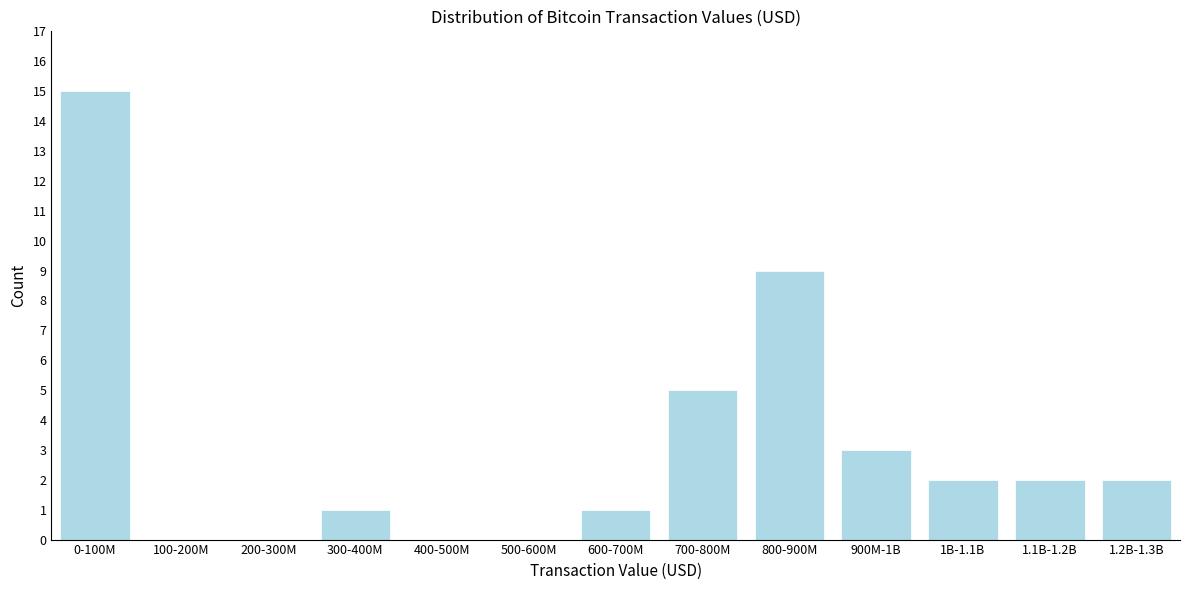

Reading left to right, extract all data points from this chart.

0-100M=15	100-200M=0	200-300M=0	300-400M=1	400-500M=0	500-600M=0	600-700M=1	700-800M=5	800-900M=9	900M-1B=3	1B-1.1B=2	1.1B-1.2B=2	1.2B-1.3B=2